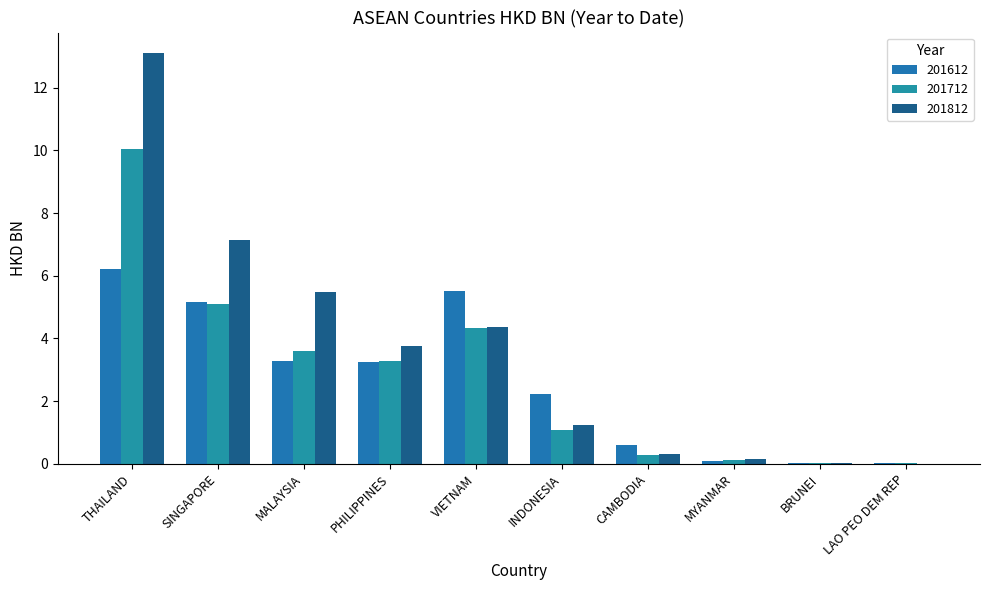

Which series has the largest total across all categories?

201812